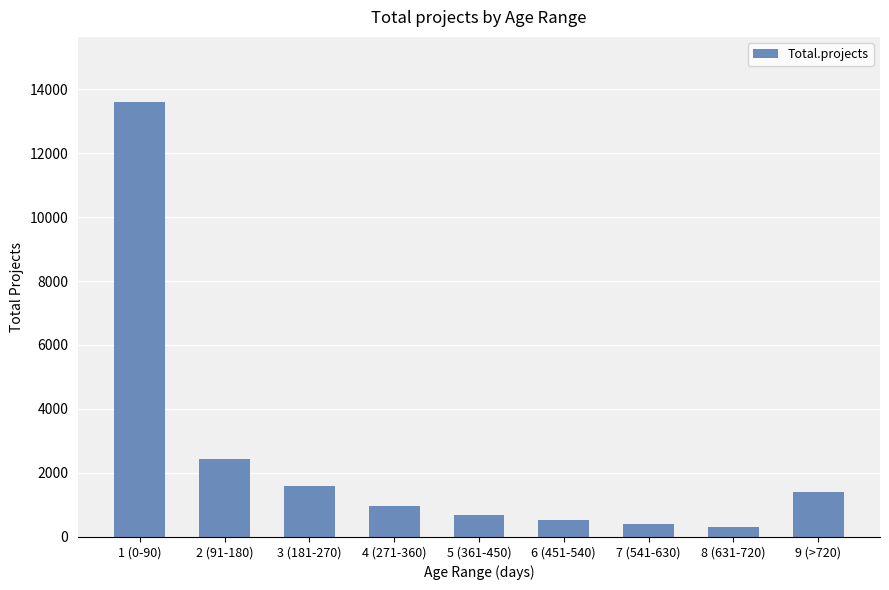

What position from the left is 7 (541-630)?

7